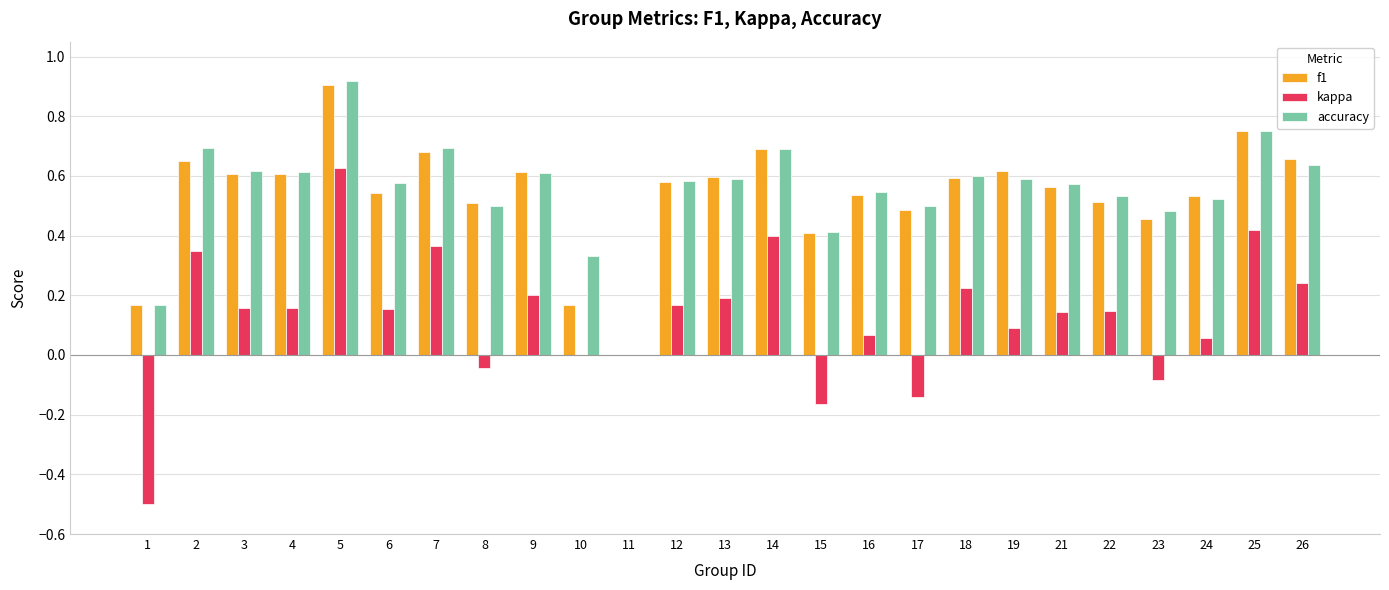

Between 6 and 8, which series saw the biggest shift?

kappa